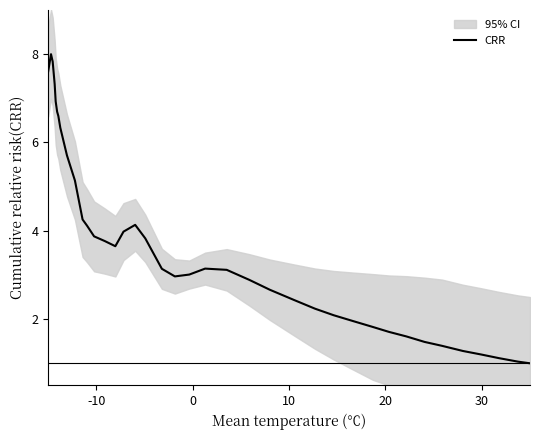

Reading left to right, what are all the values shown in this chart?

7.6	8.0	7.8	7.3	6.9	6.7	6.6	6.3	5.7	5.1	4.3	4.1	3.9	3.8	3.7	4.0	4.1	3.8	3.1	3.0	3.0	3.1	3.1	2.9	2.7	2.4	2.2	2.1	2.0	1.8	1.7	1.6	1.5	1.4	1.3	1.2	1.1	1.0	1.0